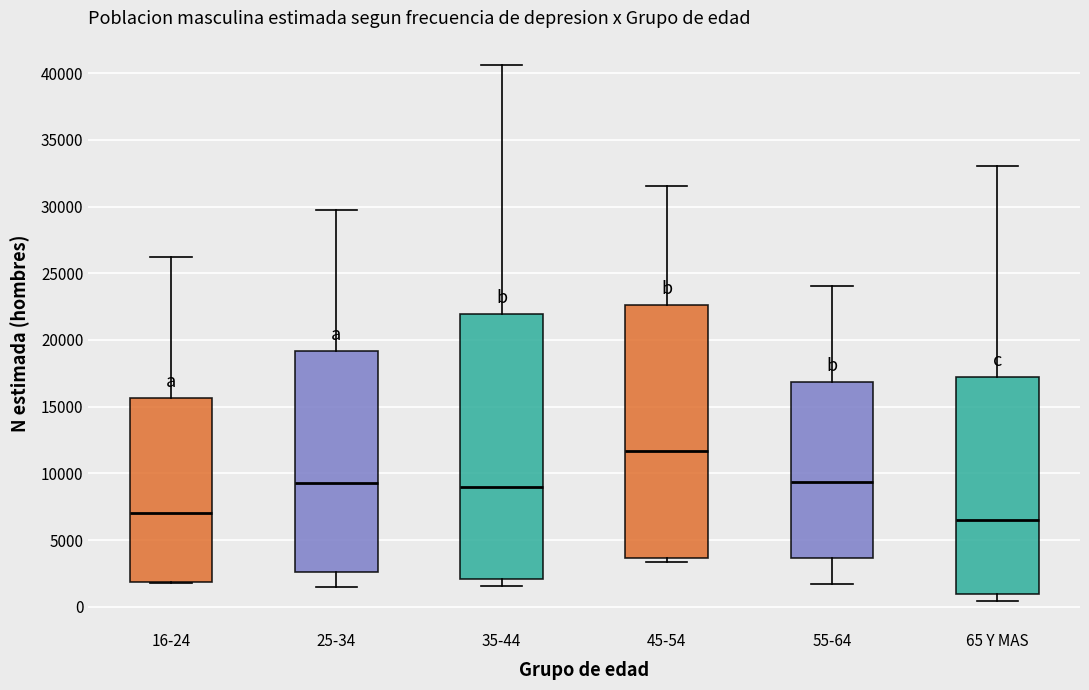

Which box's median line is the lowest?

65 Y MAS